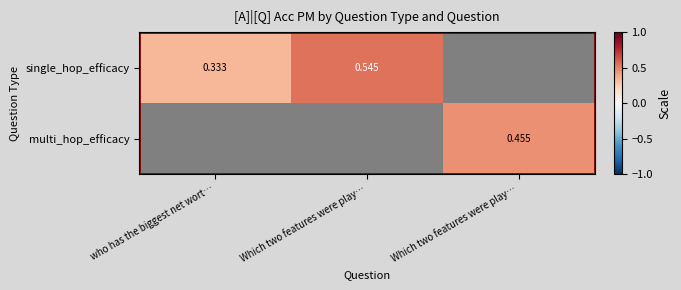

List the series in order of their peak value, highest first.

single_hop_efficacy, multi_hop_efficacy